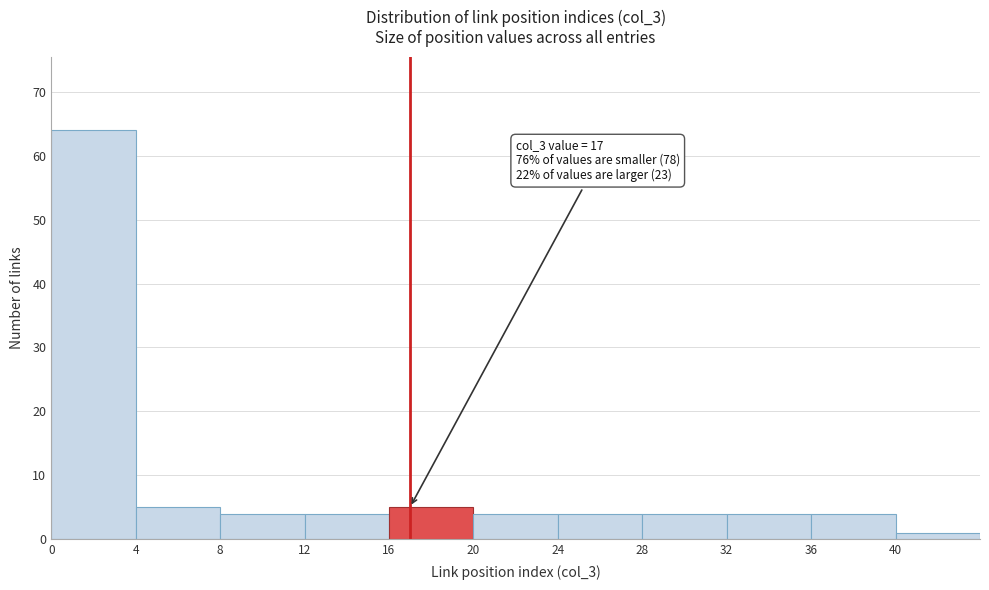

Which range on the x-axis has the tallest bar?

0 to 4